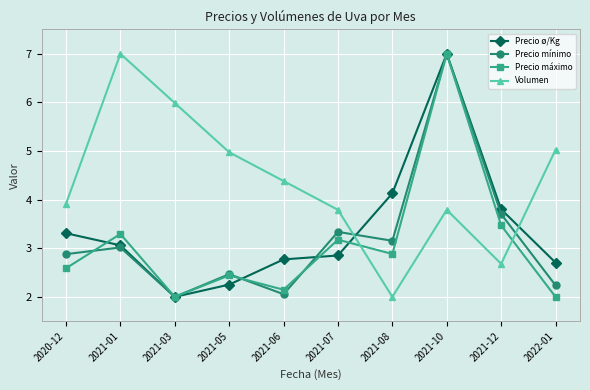

What position from the left is 2021-05?

4